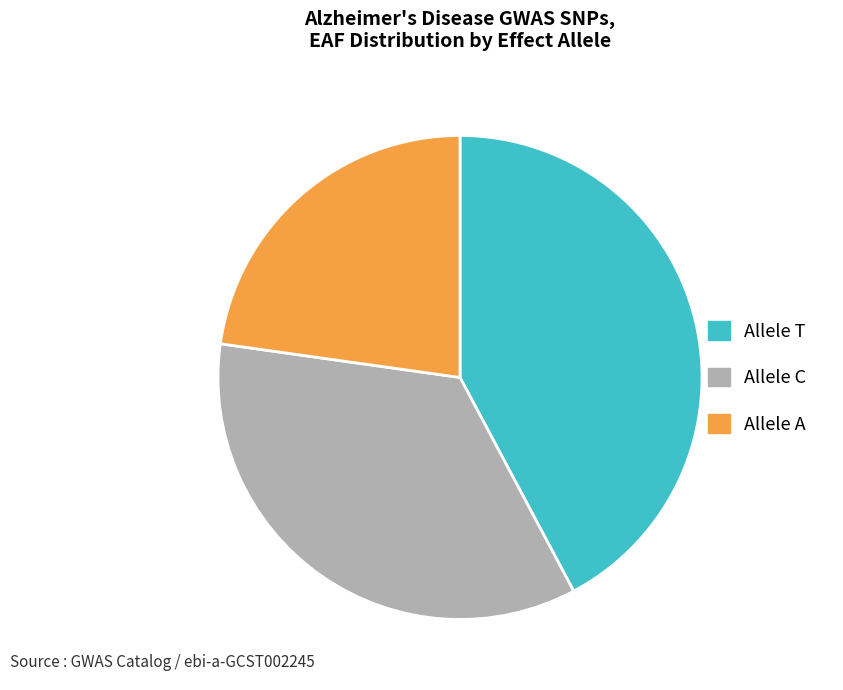

Is there a majority slice in this chart?

No